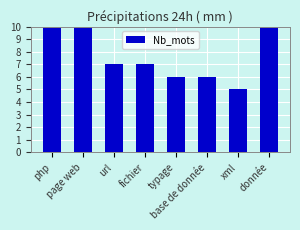

What position from the right is fichier?

5